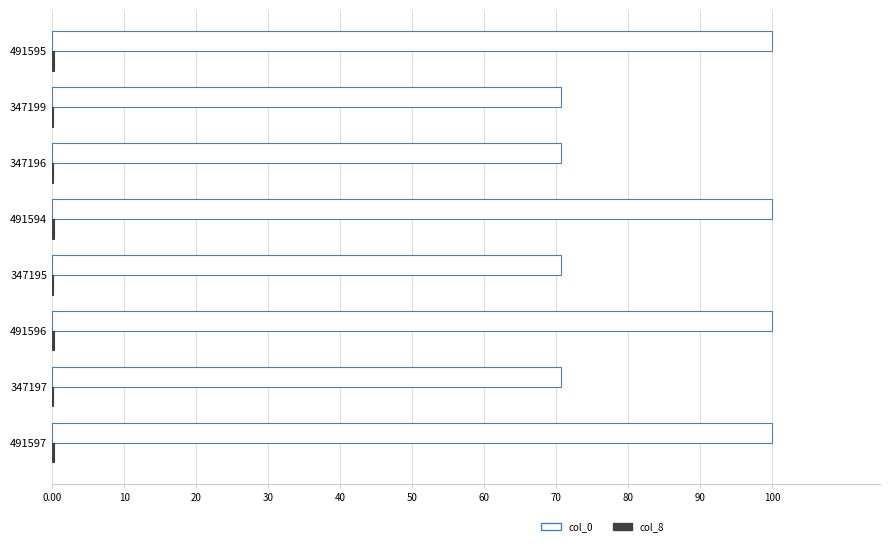

Is it true that col_0 equals 32.8 at 491597?

False